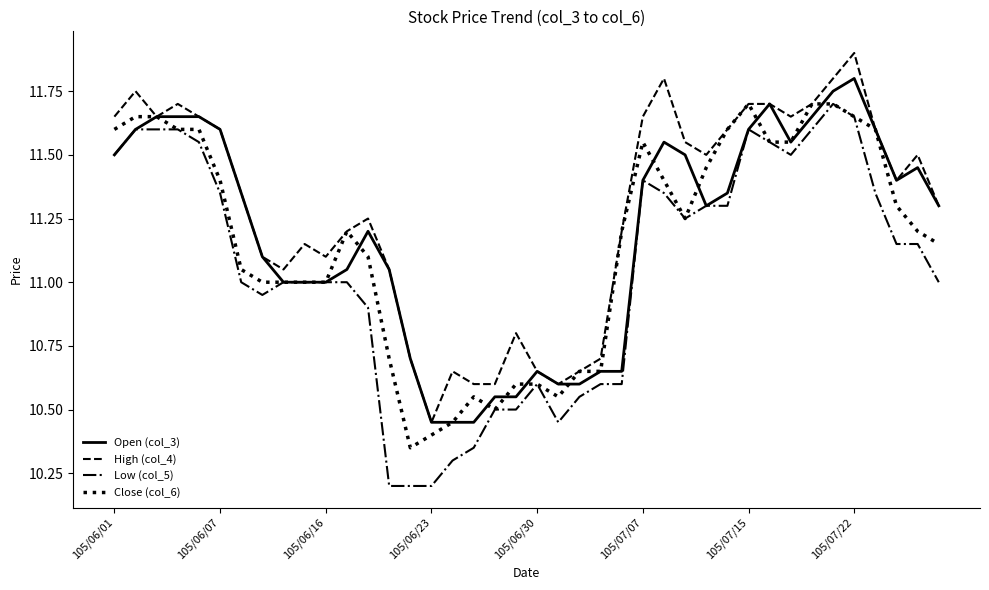

What is the minimum value shown in the chart?

10.2